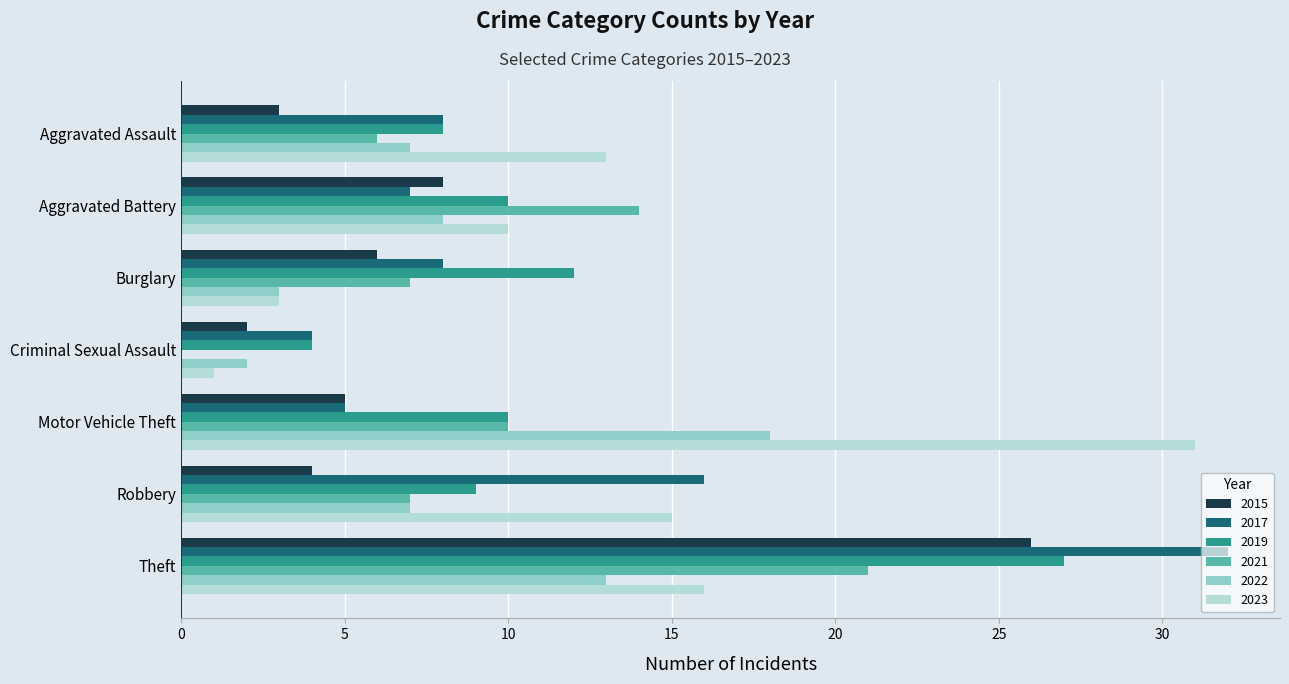

How many data points does each series have?

7